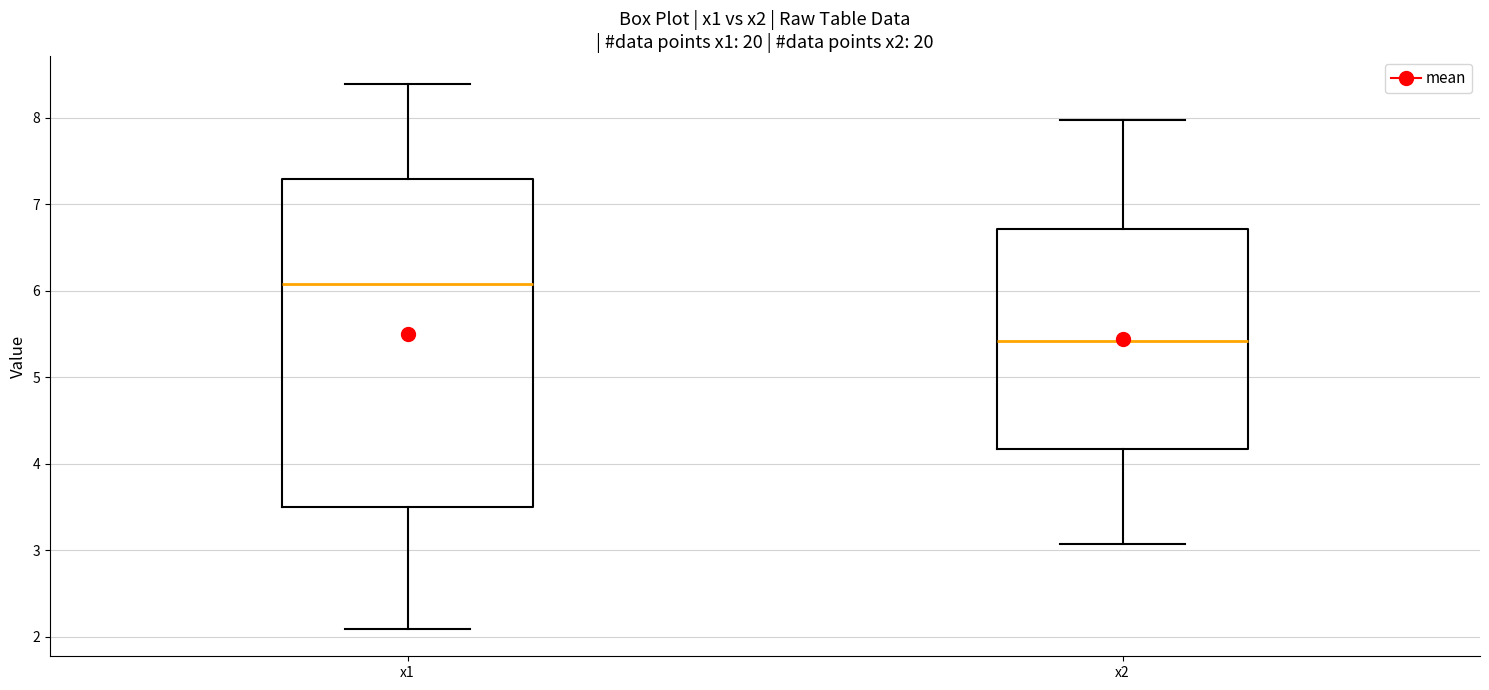

Where does the lower whisker of the box for x1 end on the y-axis? The values are not printed on the chart, so give them approximately, as read against the axis.

2.1